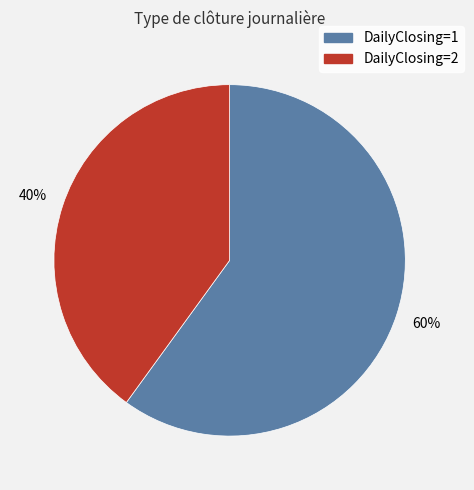

Does DailyClosing=1 represent more than half of the total?

Yes